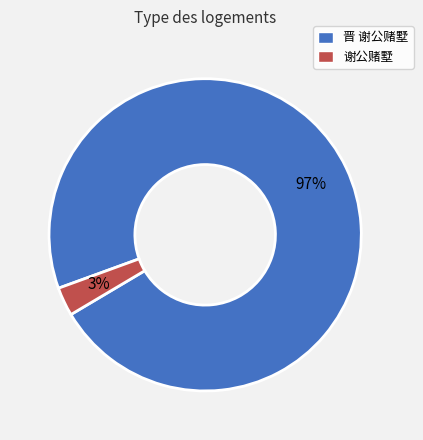

To the nearest percent, what portion does 谢公赌墅 represent?

3%